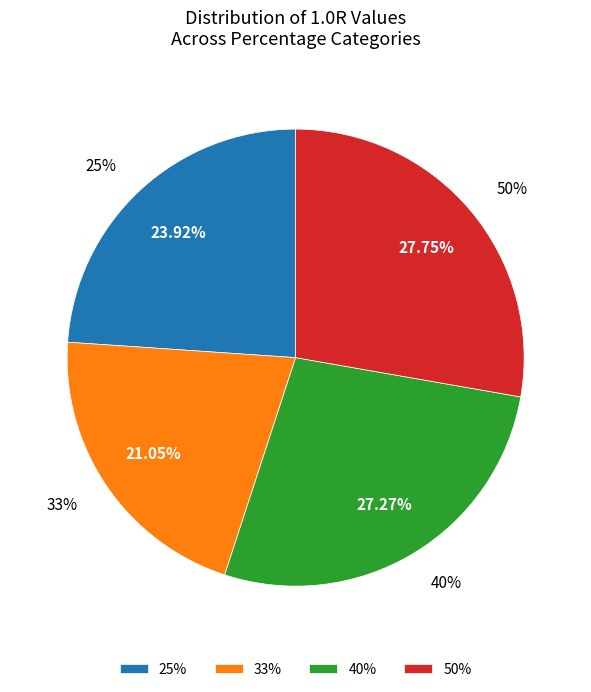

Which slice is the largest?

50%